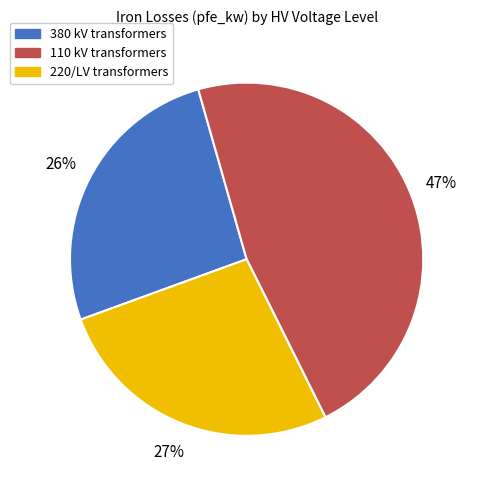

To the nearest percent, what is the difference between the largest and smallest slice percentages?

21%